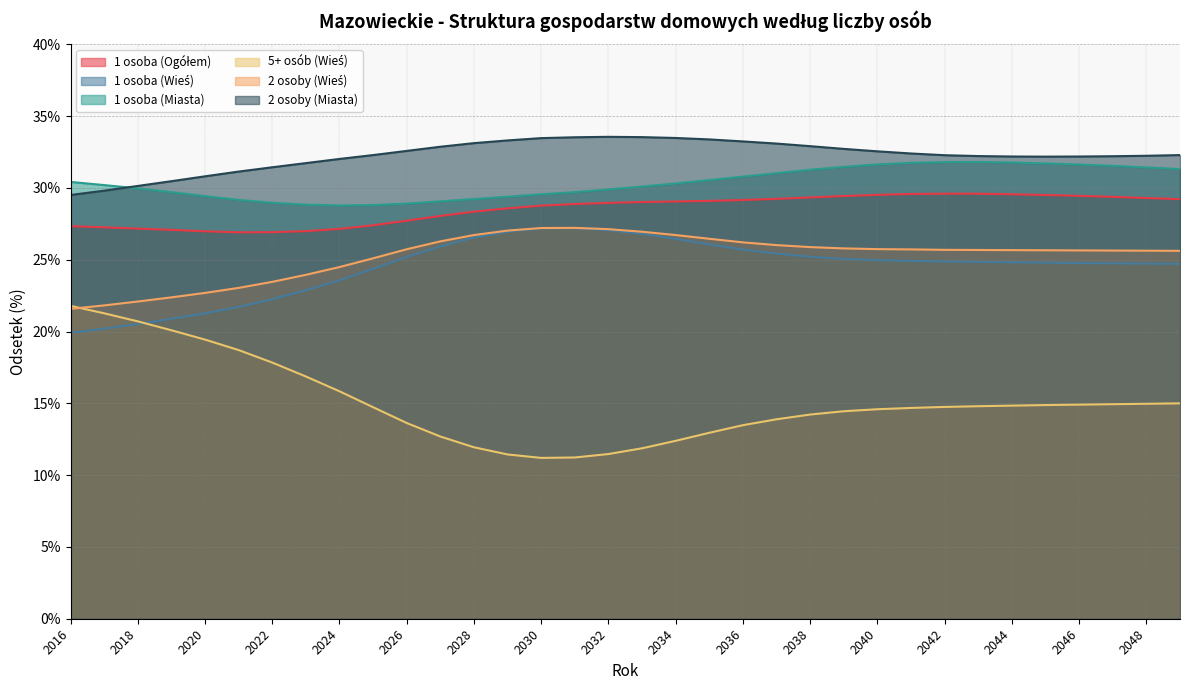

What are all the series names shown in the legend?

1 osoba (Ogółem), 1 osoba (Wieś), 1 osoba (Miasta), 5+ osób (Wieś), 2 osoby (Wieś), 2 osoby (Miasta)